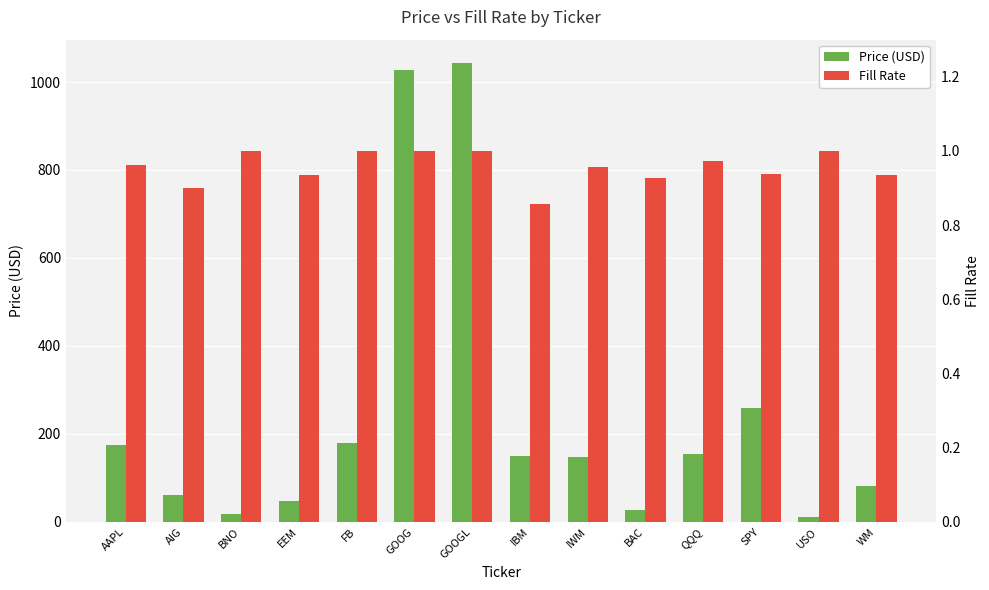

What are all the series names shown in the legend?

Price (USD), Fill Rate